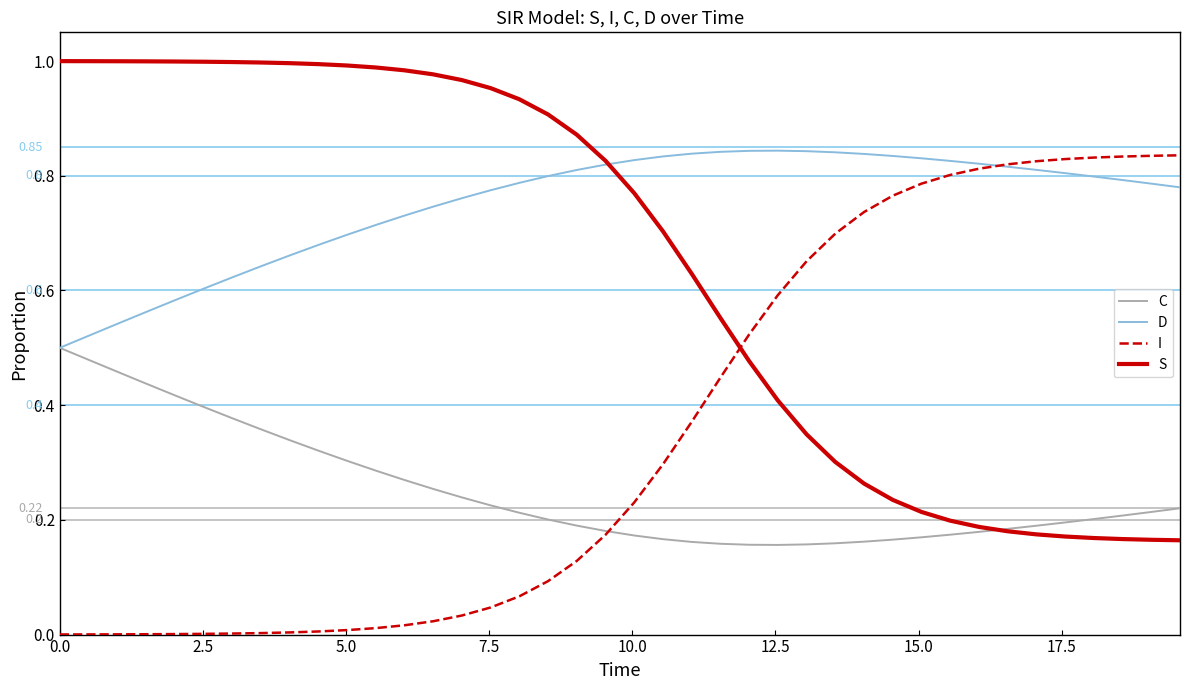

Rank the series by their average value, from highest to lowest.

D, S, I, C